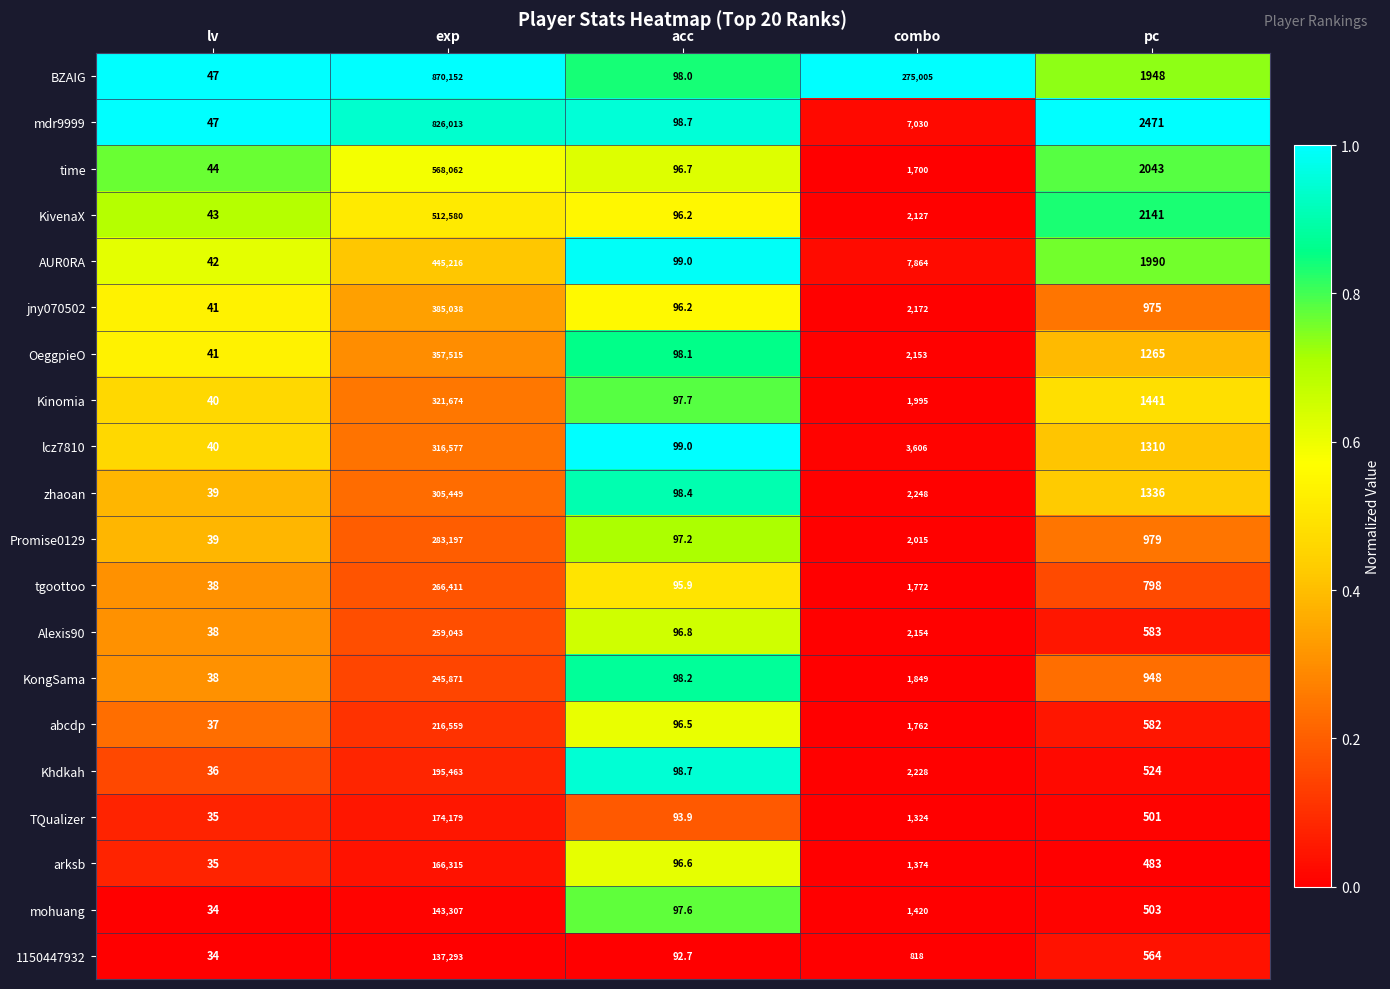

Which series changed the most between lv and combo?

BZAIG